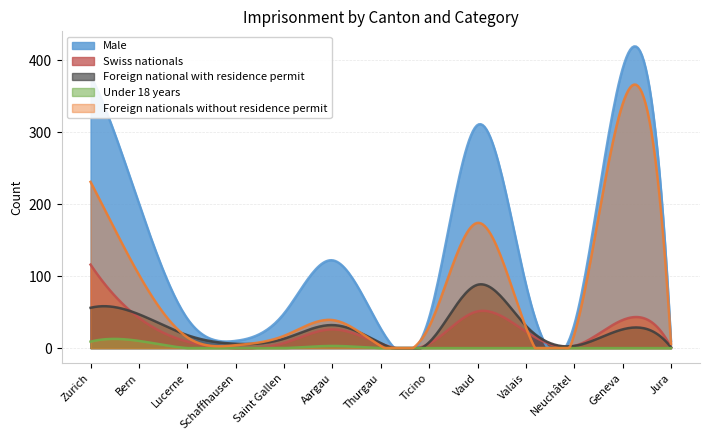

Between Geneva and Saint Gallen, which is larger?

Geneva